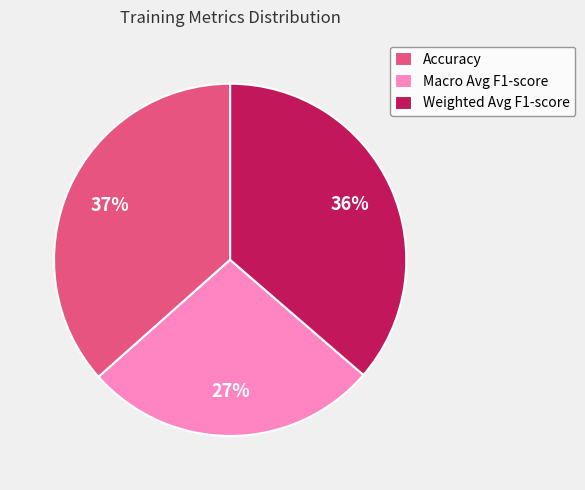

To the nearest percent, what is the combined percentage of Accuracy and Macro Avg F1-score?

64%